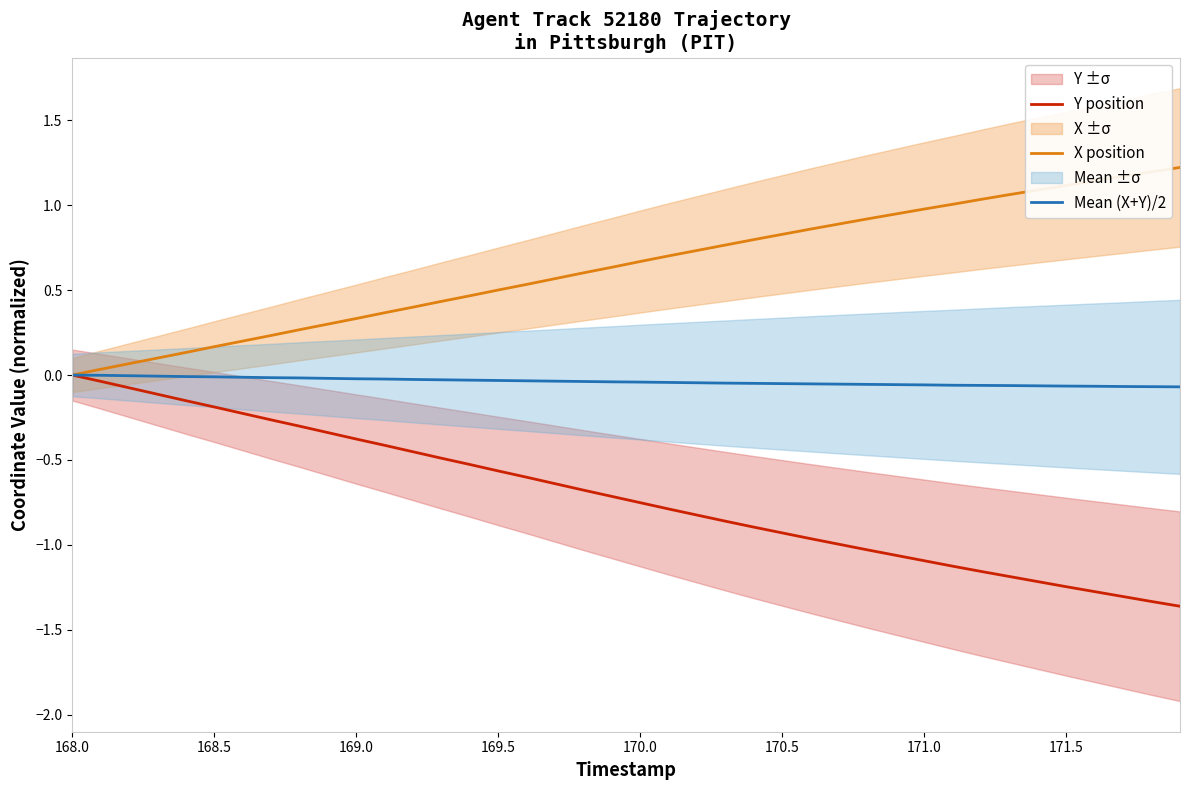

Rank the series by their maximum value, from highest to lowest.

X position, Y position, Mean (X+Y)/2